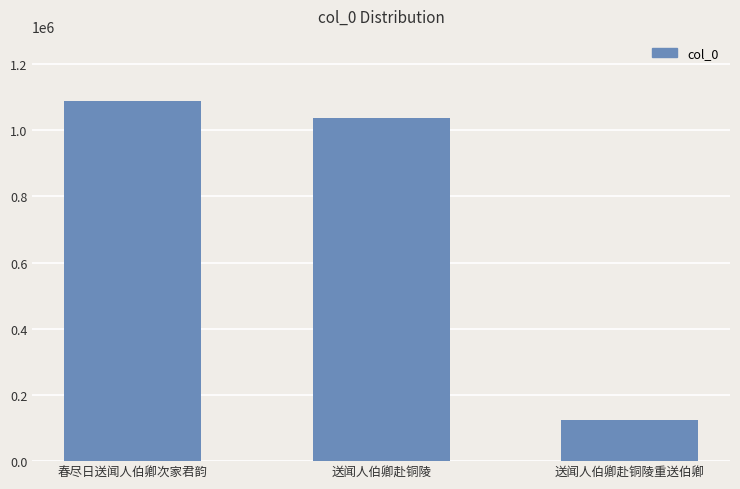

List the labels in order of value, smallest first.

送闻人伯卿赴铜陵重送伯卿, 送闻人伯卿赴铜陵, 春尽日送闻人伯卿次家君韵